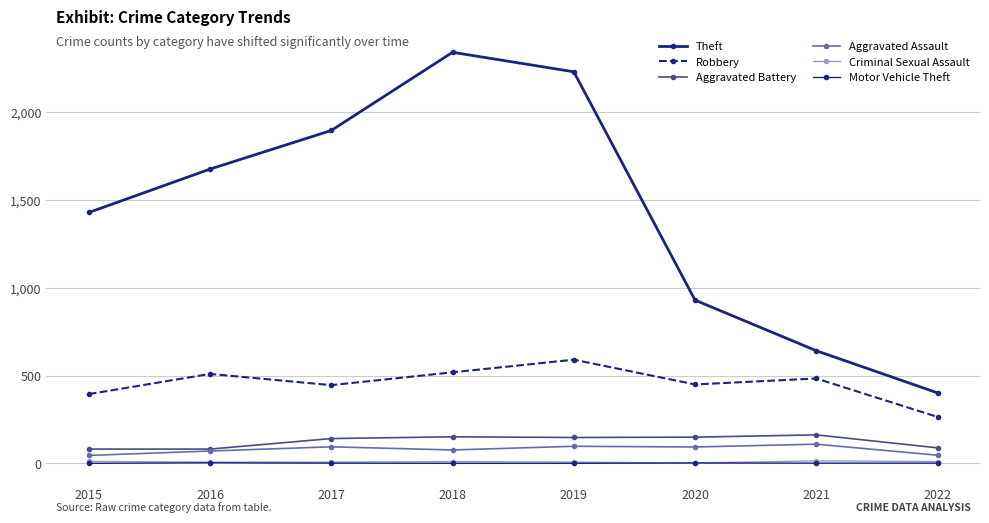

What is the value of the Criminal Sexual Assault point at the 8th from the left?

11